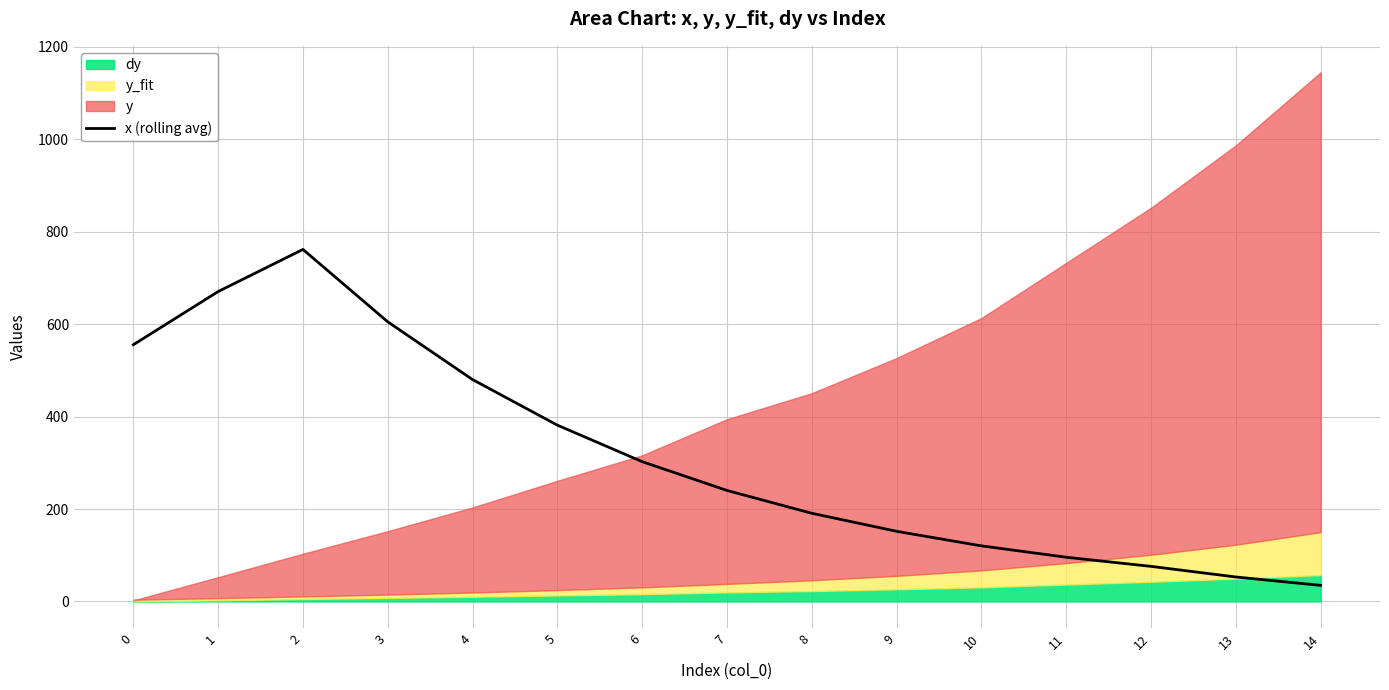

Reading left to right, transcribe all the data shown in this chart.

0=555.7	1=670.7	2=761.9	3=605.2	4=480.2	5=381.6	6=302.6	7=240.3	8=190.9	9=151.9	10=120.3	11=95.7	12=76.0	13=53.0	14=34.9